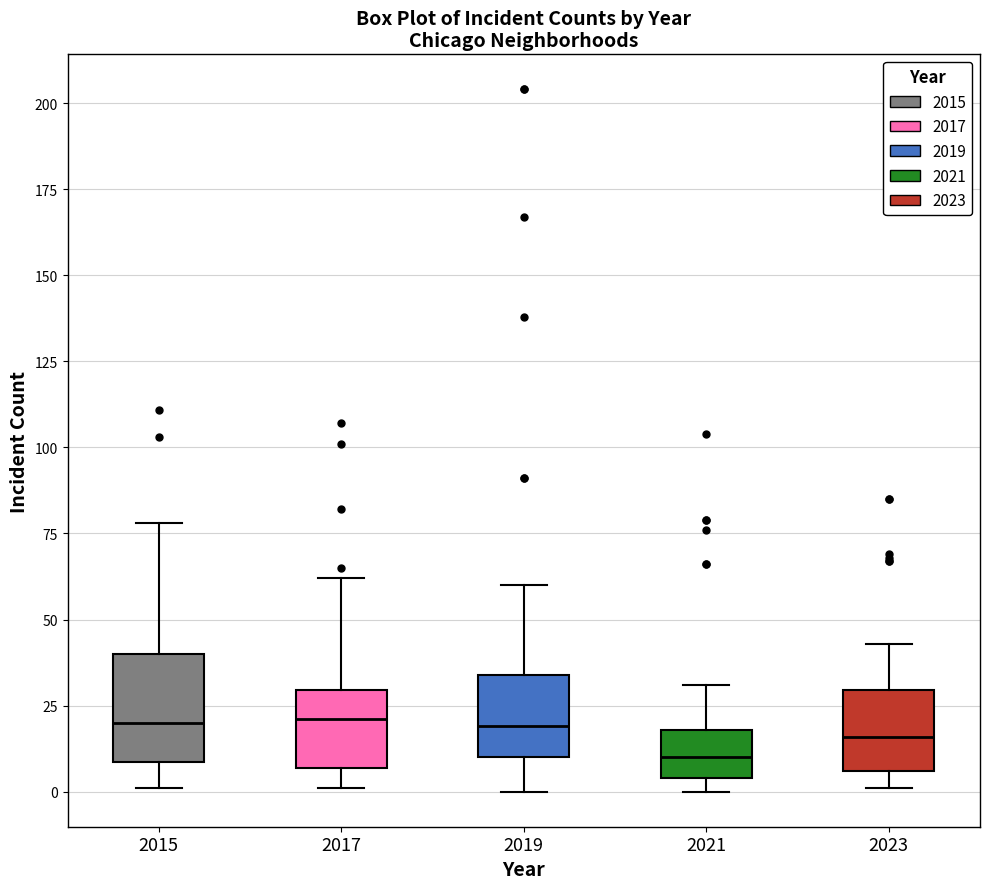

Reading left to right, transcribe this box plot: for each box, give where its median line is, the range the box spans, and where its two whiskers end, as read against the y-axis. The values are not printed on the chart, so give them approximately, as read against the axis.

2015: median 20, box 10 to 40, whiskers 0 to 80
2017: median 20, box 5 to 30, whiskers 0 to 60
2019: median 20, box 10 to 35, whiskers 0 to 60
2021: median 10, box 5 to 20, whiskers 0 to 30
2023: median 15, box 5 to 30, whiskers 0 to 45